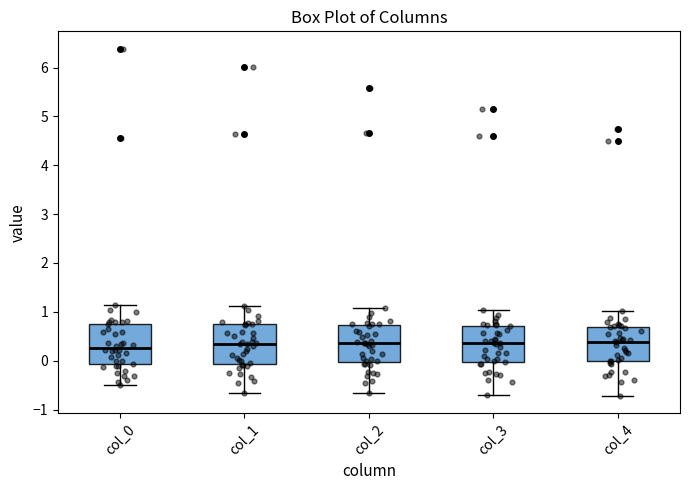

Reading left to right, read every box against the y-axis: the position of its median line, the range the box covers, and the ends of its whiskers. The values are not printed on the chart, so give them approximately, as read against the axis.

col_0: median 0.3, box -0.1 to 0.8, whiskers -0.5 to 1.1
col_1: median 0.3, box -0.1 to 0.7, whiskers -0.7 to 1.1
col_2: median 0.4, box 0.0 to 0.7, whiskers -0.7 to 1.1
col_3: median 0.4, box 0.0 to 0.7, whiskers -0.7 to 1.0
col_4: median 0.4, box 0.0 to 0.7, whiskers -0.7 to 1.0